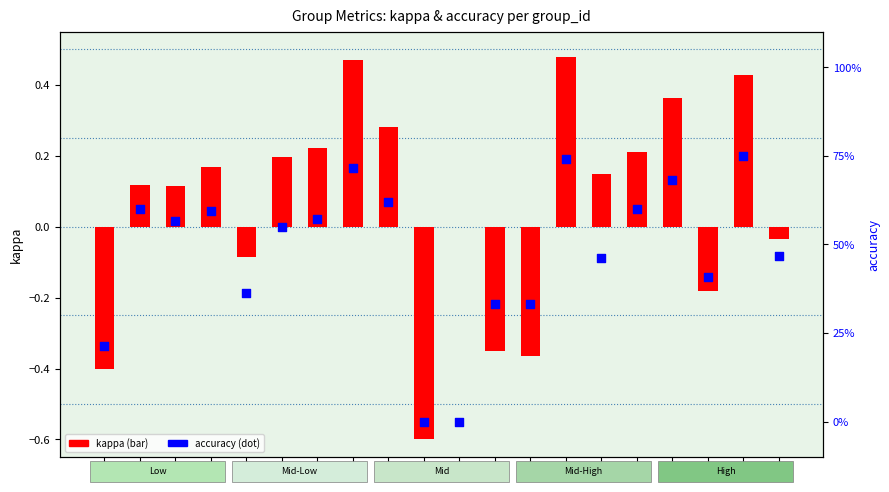

What are all the series names shown in the legend?

kappa, accuracy